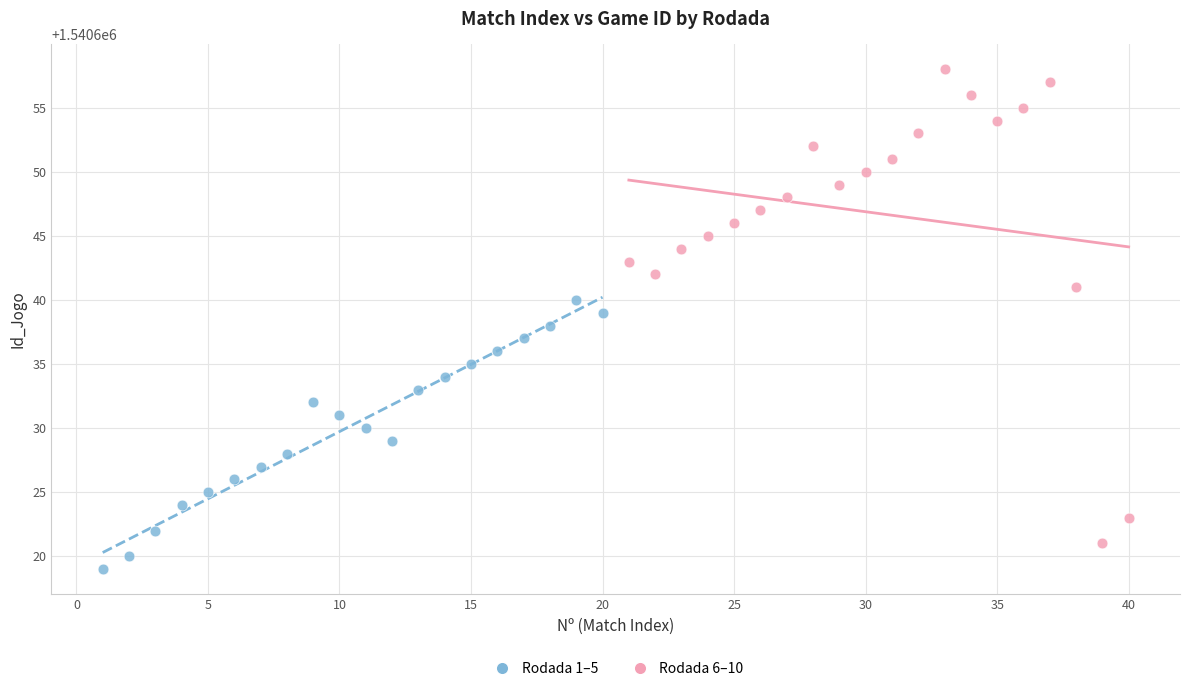

Which series contains the highest Y value?

Rodada 6–10